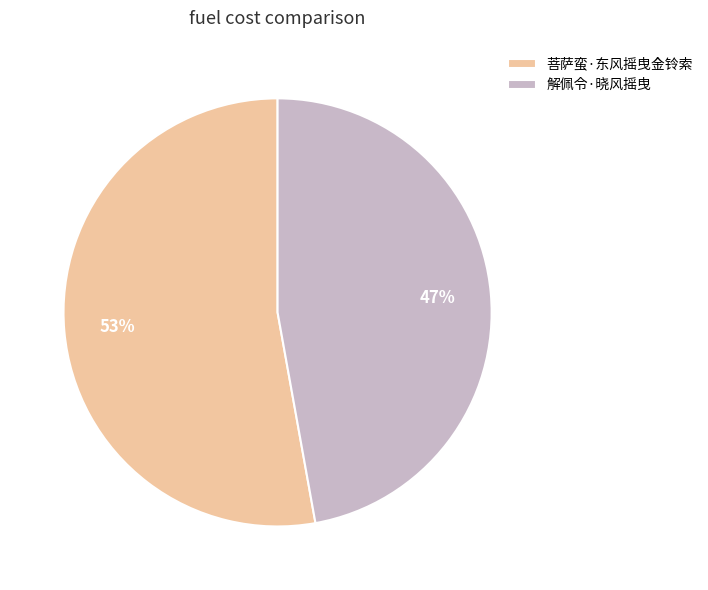

To the nearest percent, what is the difference between the largest and smallest slice percentages?

6%